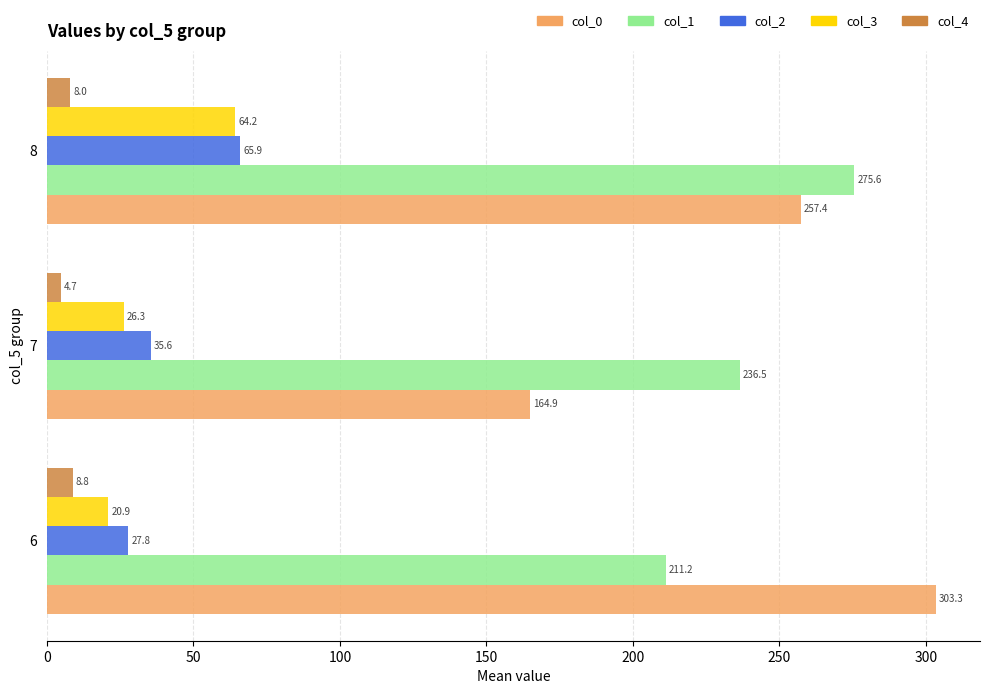

Is the value of col_0 at 6 greater than the value of col_2 at 8?

Yes